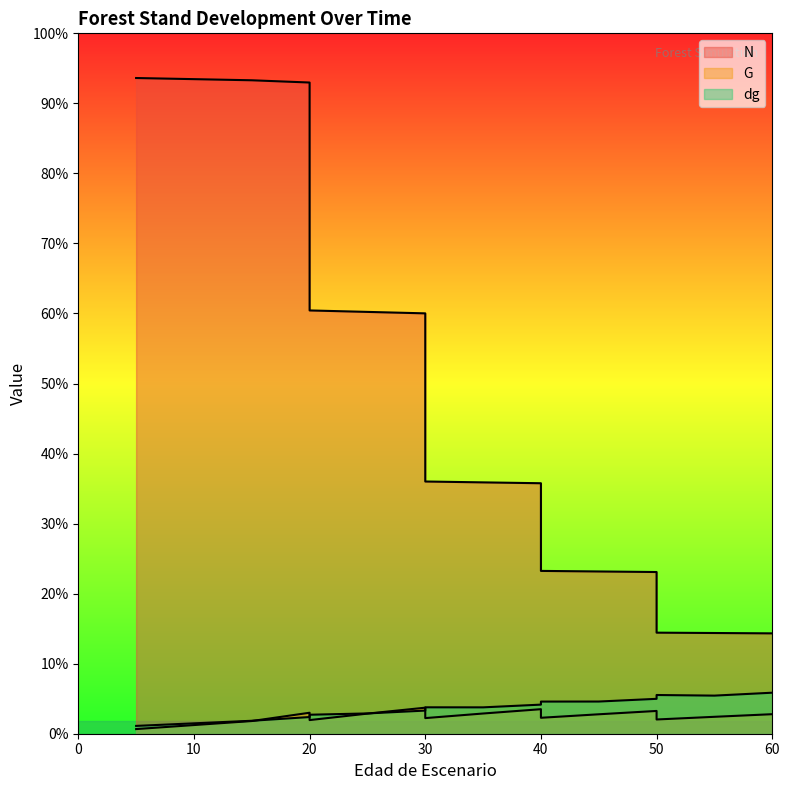

How many series are shown in this chart?

3